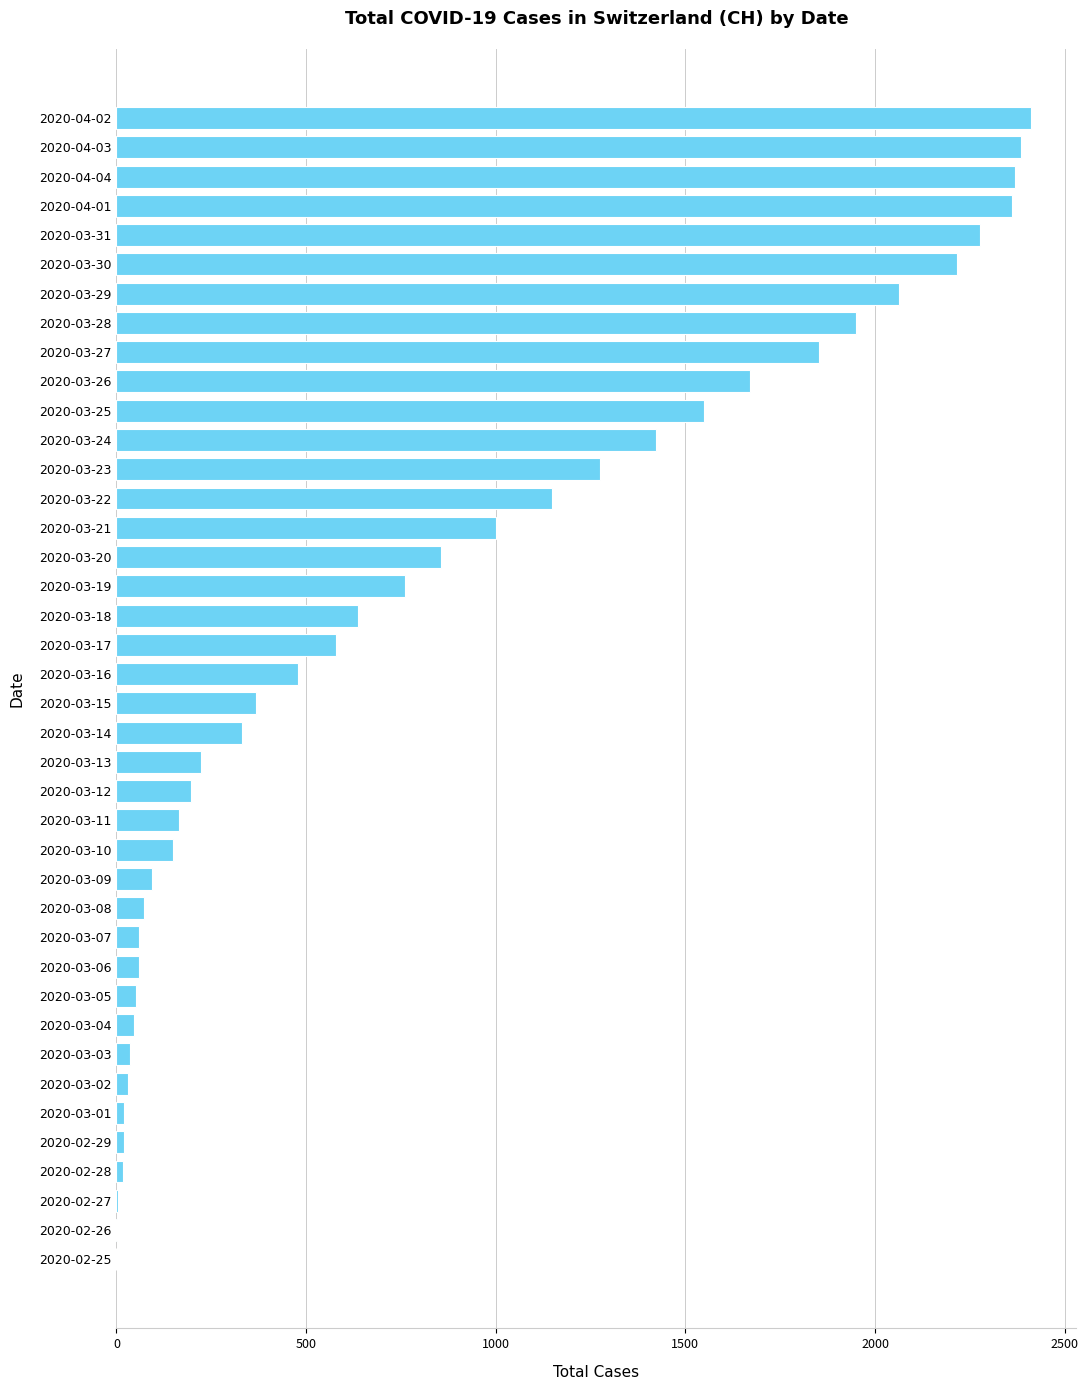

The value at 2020-03-24 is 991. True or false?

False